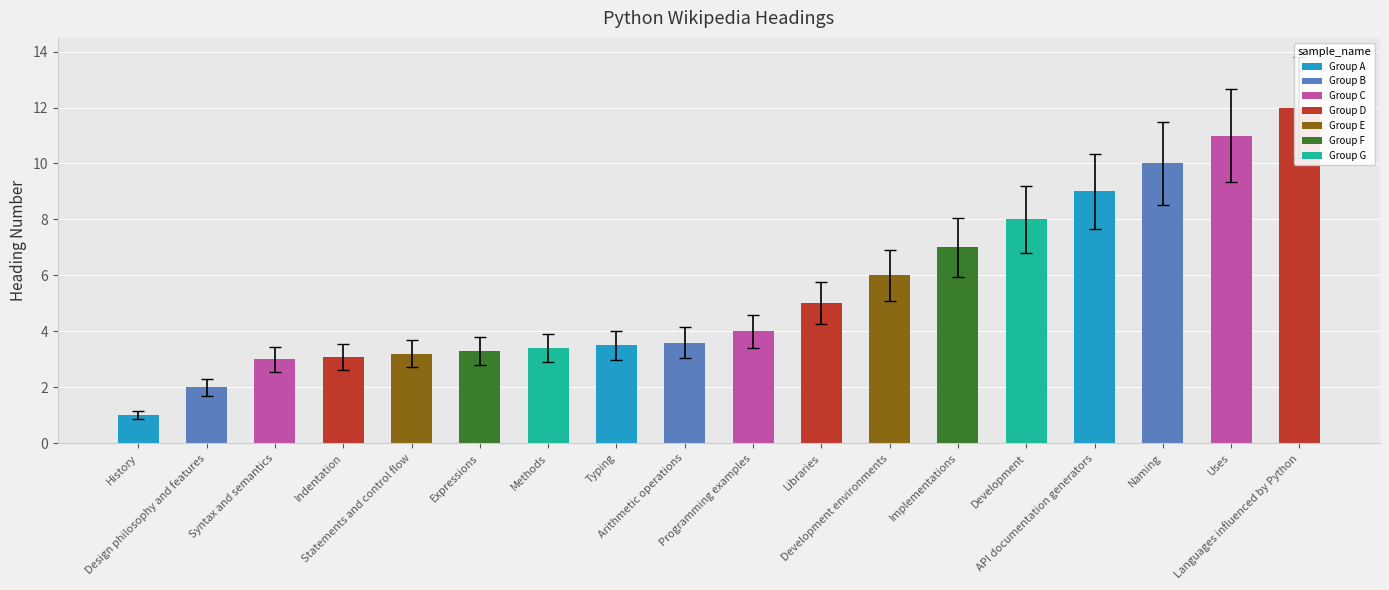

Reading right to left, what are all the values shown in this chart?

Languages influenced by Python=12.0	Uses=11.0	Naming=10.0	API documentation generators=9.0	Development=8.0	Implementations=7.0	Development environments=6.0	Libraries=5.0	Programming examples=4.0	Arithmetic operations=3.6	Typing=3.5	Methods=3.4	Expressions=3.3	Statements and control flow=3.2	Indentation=3.1	Syntax and semantics=3.0	Design philosophy and features=2.0	History=1.0